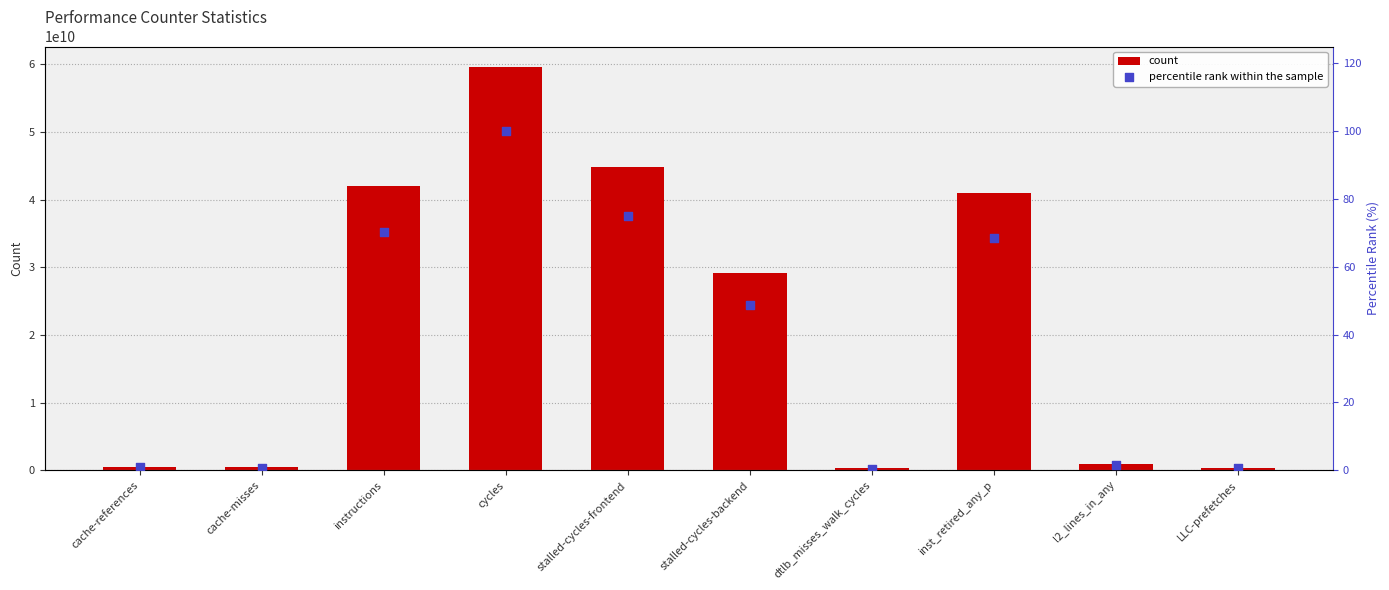

Which series has the widest spread of Y values?

count